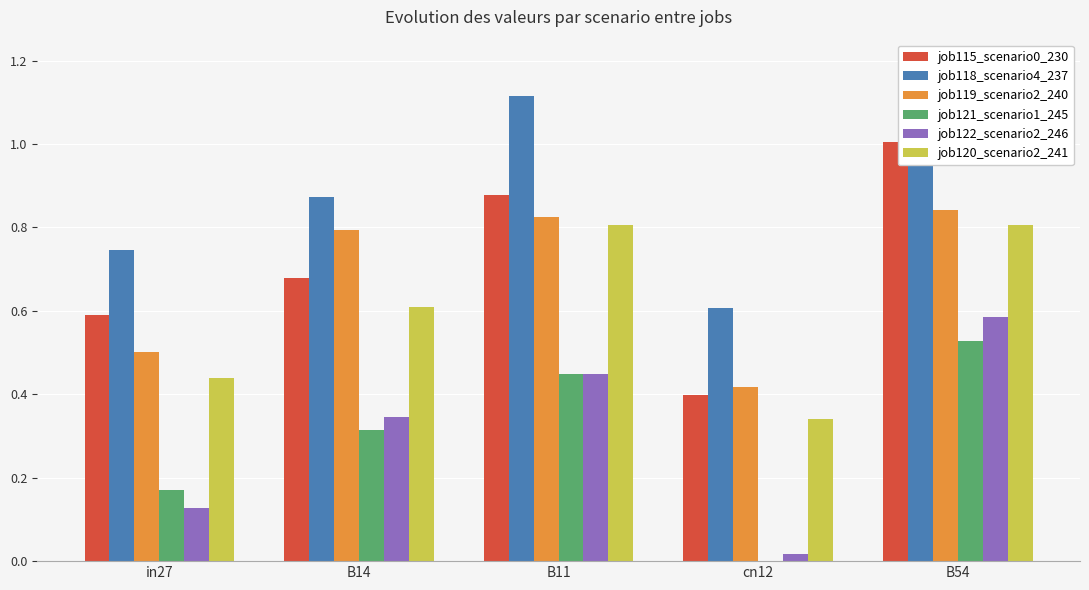

Which category has the highest value across all series?

B11